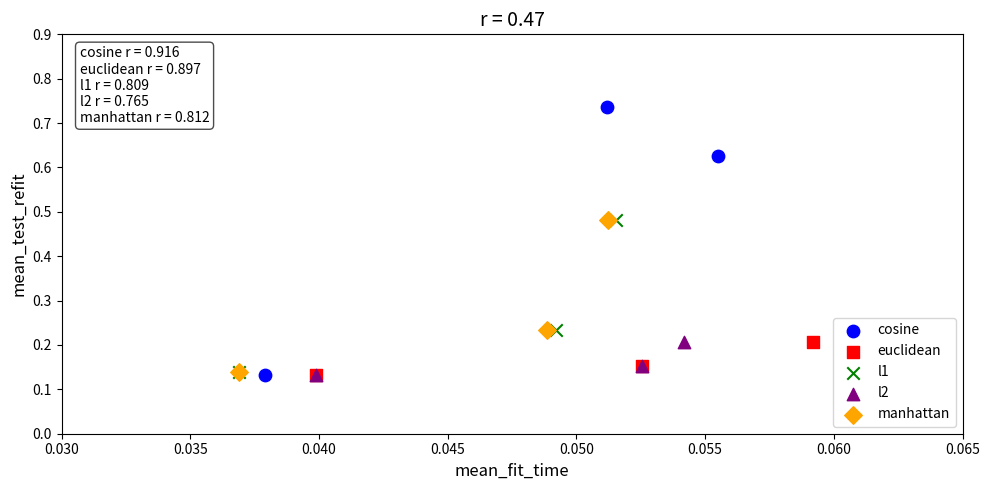

Which series contains the highest Y value?

cosine